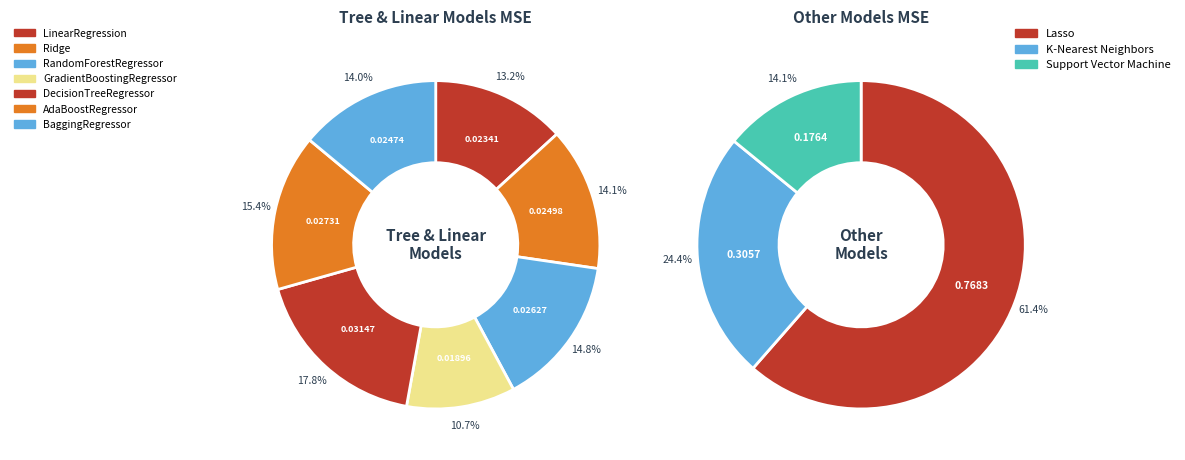

Which slice is the smallest?

GradientBoostingRegressor